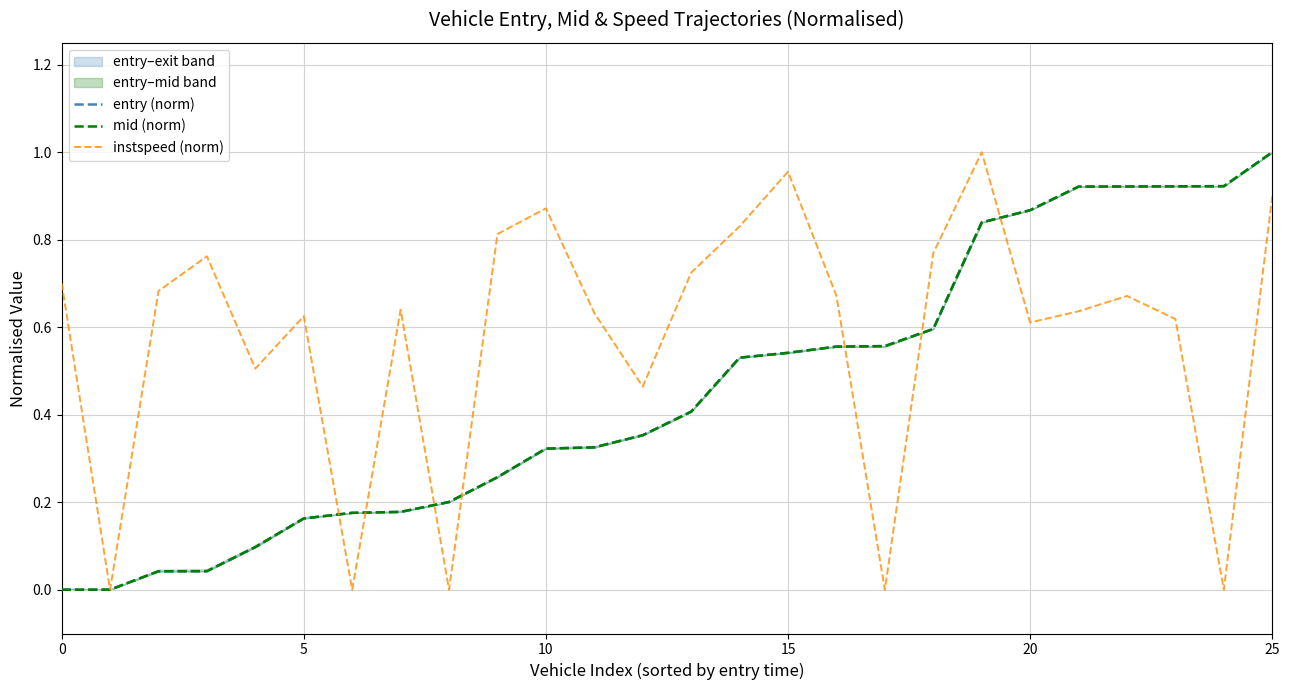

Is the value of instspeed (norm) at 19 greater than the value of entry (norm) at 17?

Yes